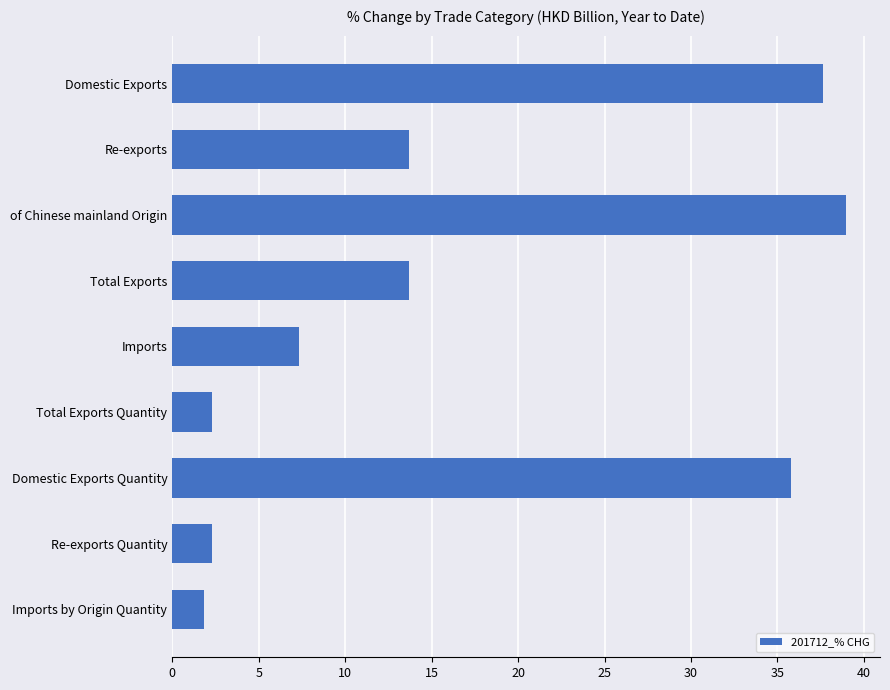

At which category does the chart reach its minimum across all series?

Imports by Origin Quantity